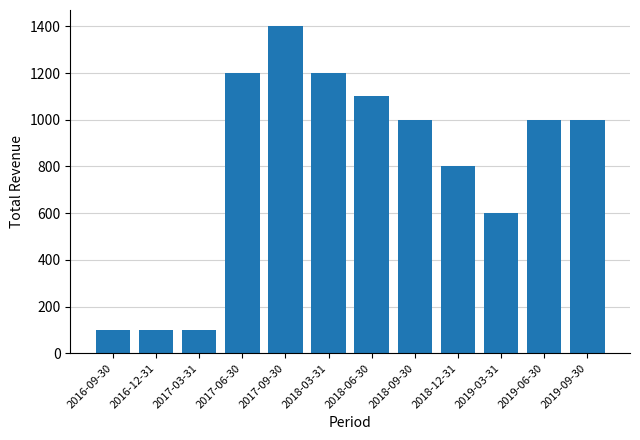

Between 2016-09-30 and 2017-06-30, which is larger?

2017-06-30